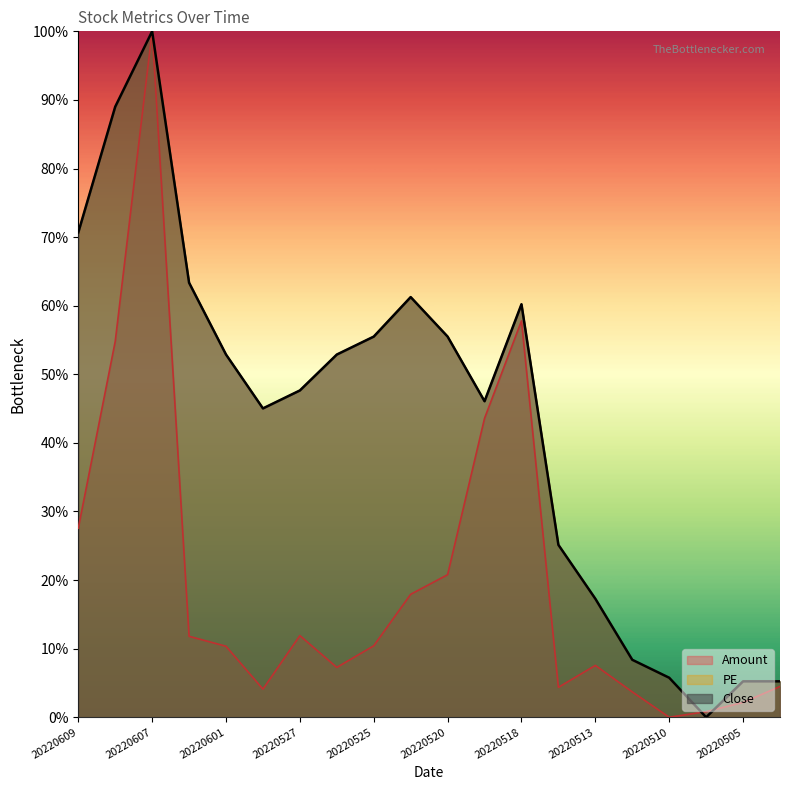

List the series in order of their peak value, highest first.

Amount, PE, Close